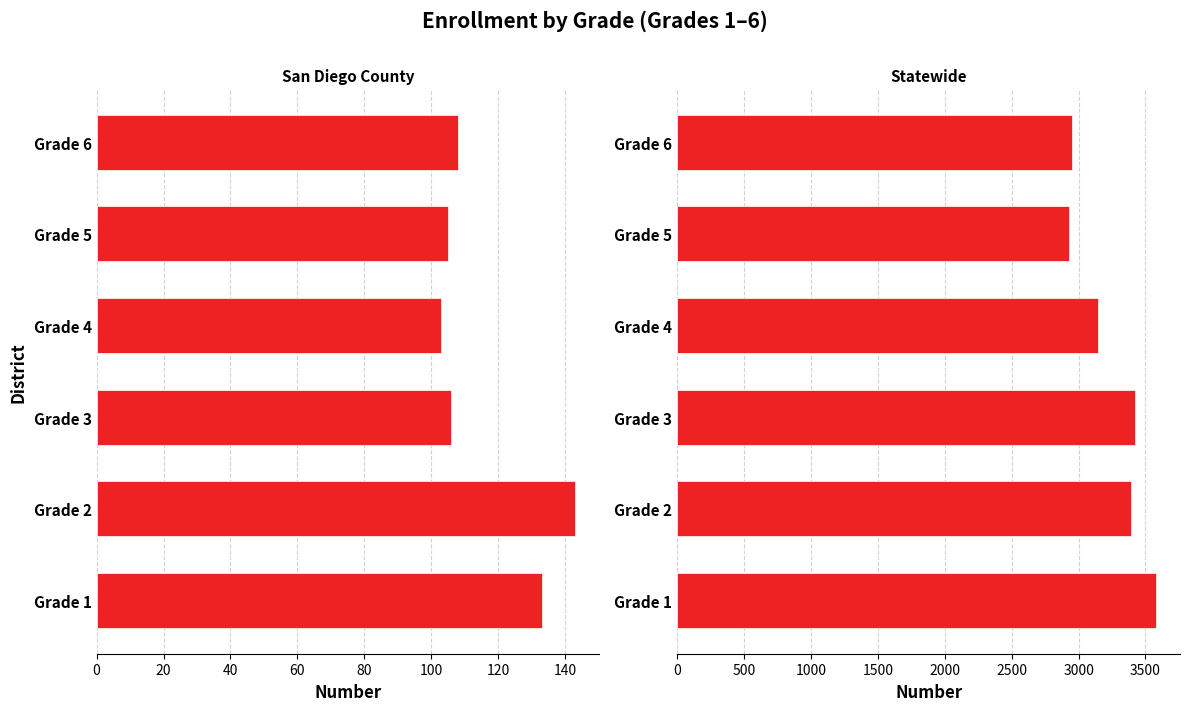

Is the value of Statewide at Grade 3 greater than the value of San Diego County at Grade 5?

Yes